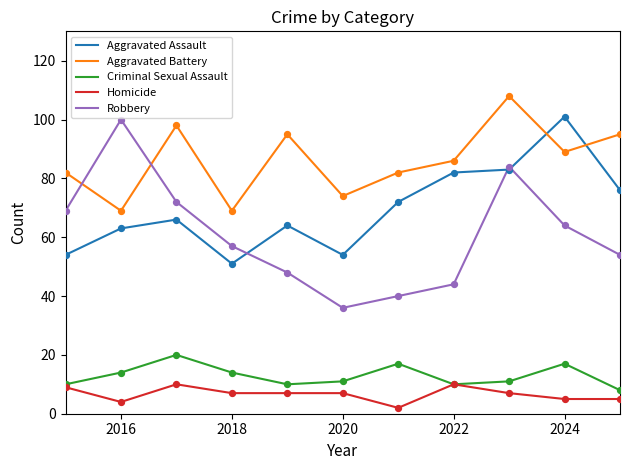

Which series has the largest total across all categories?

Aggravated Battery